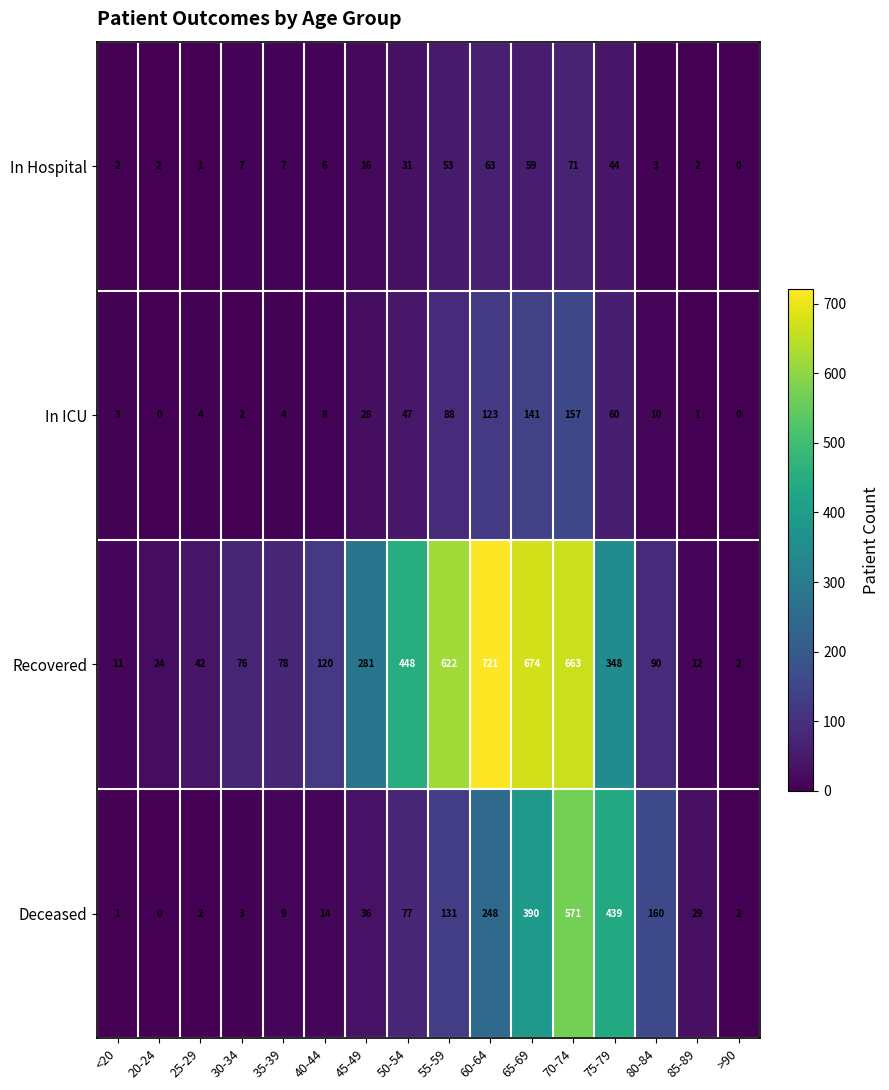

What is the total value across all series at 50-54?

603